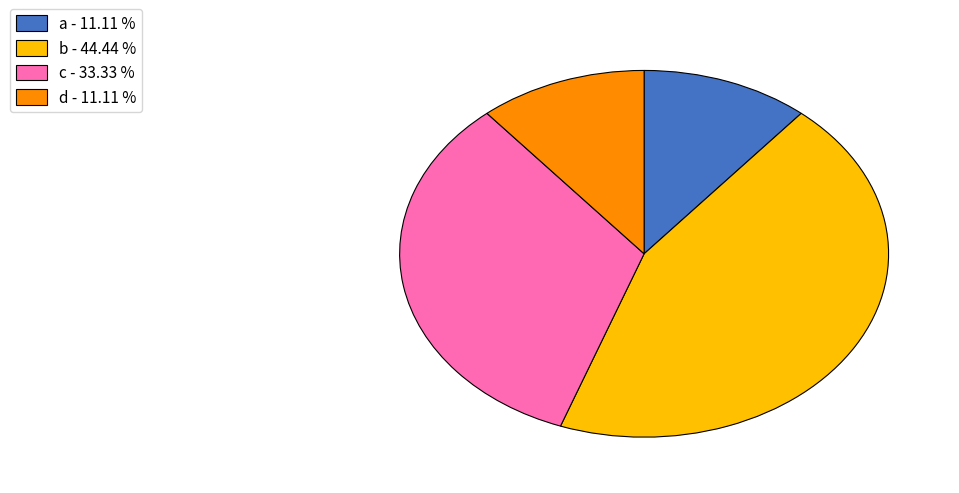

Which slice is the largest?

b